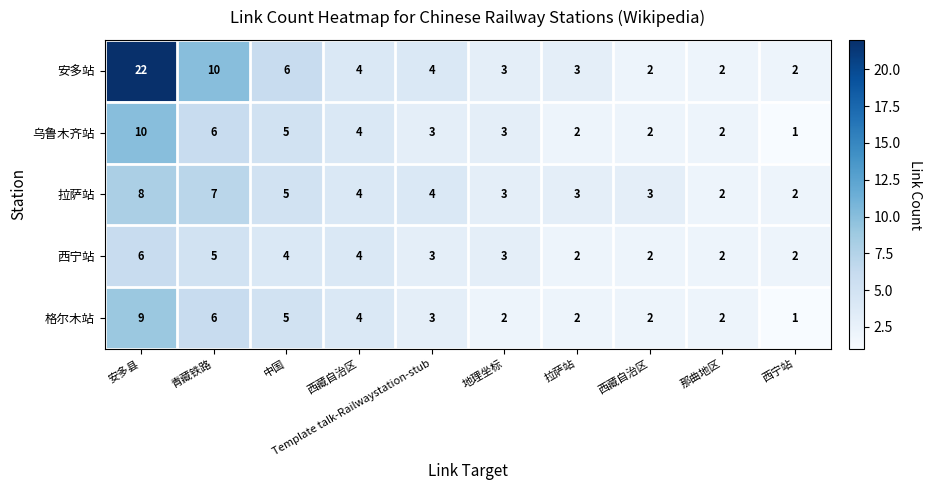

How many data points does each series have?

10